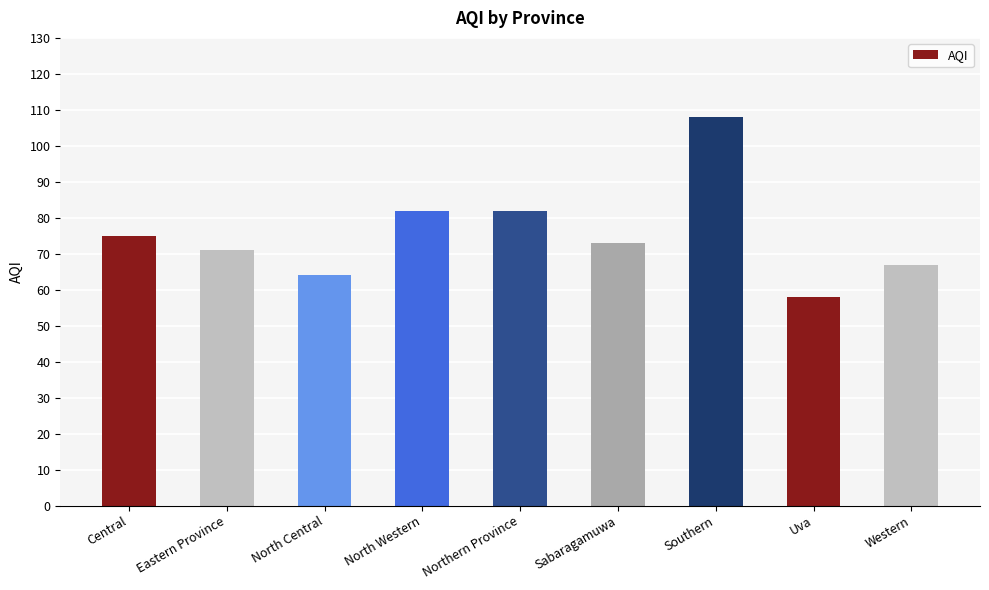

The chart shows a value of 82 at Northern Province. True or false?

True